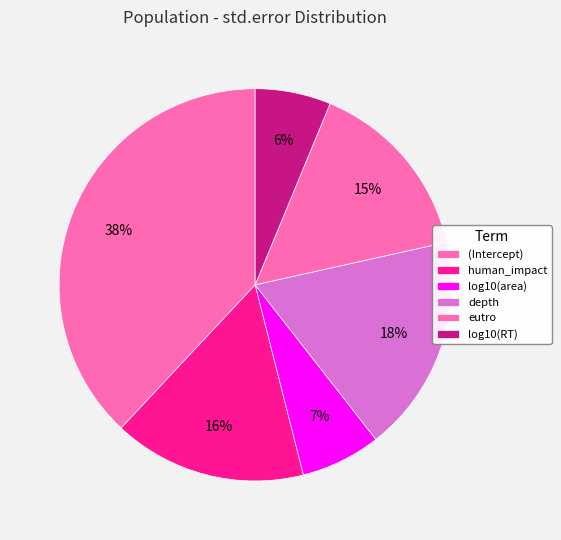

Count the number of slices in the pie.

6